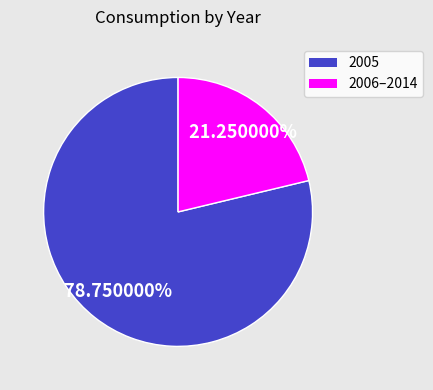

To the nearest percent, what is the difference between the largest and smallest slice percentages?

57%